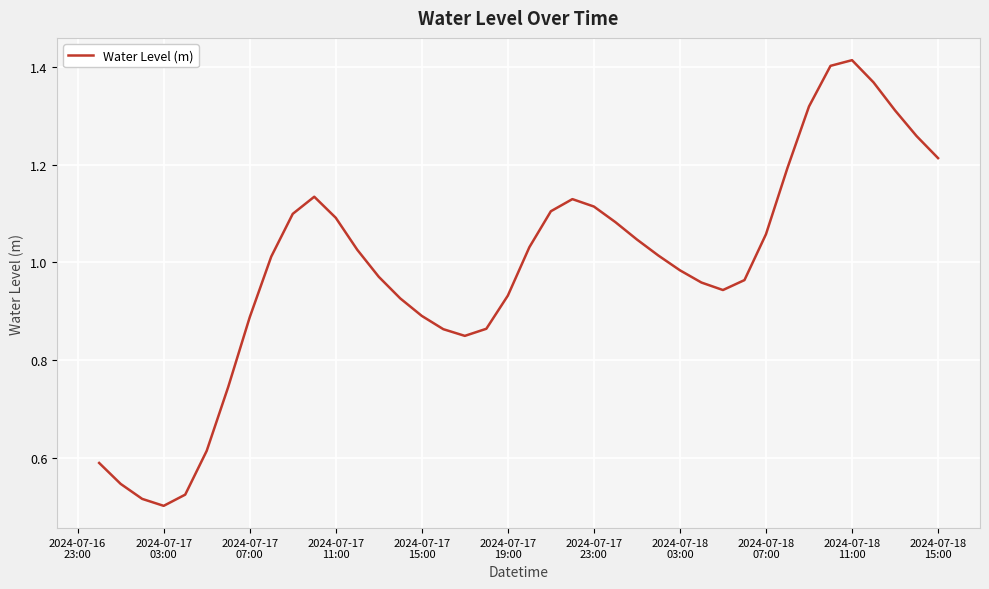

Which category has the lowest value across all series?

2024-07-17
03:00